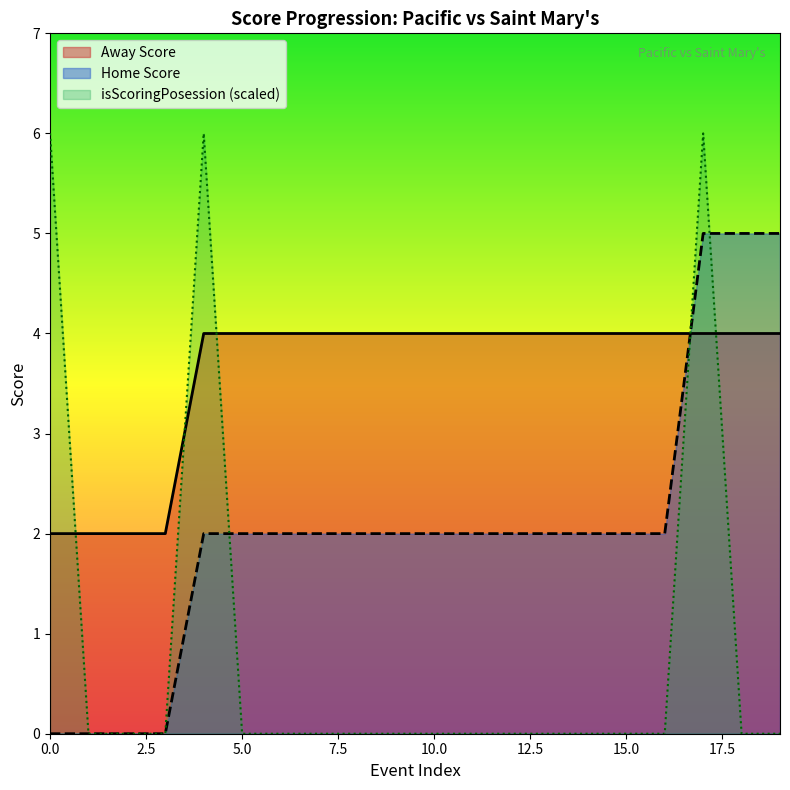

List the series in order of their overall mean, highest first.

Away Score, Home Score, isScoringPosession (scaled)